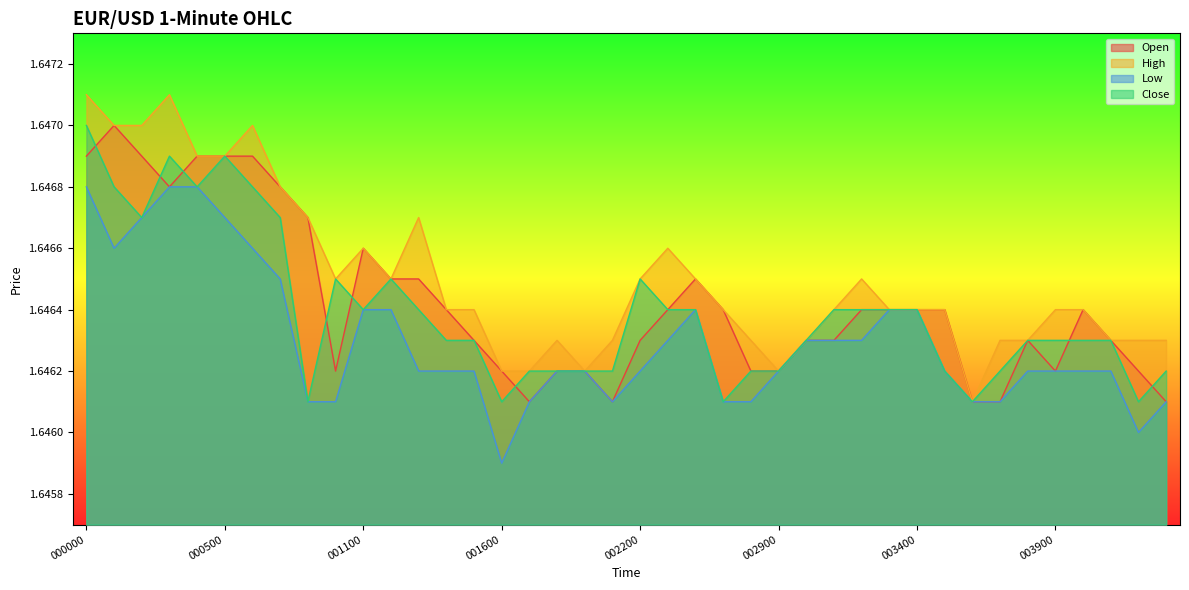

True or false: Low has a value of 2.3 at 20031118 002000.

False